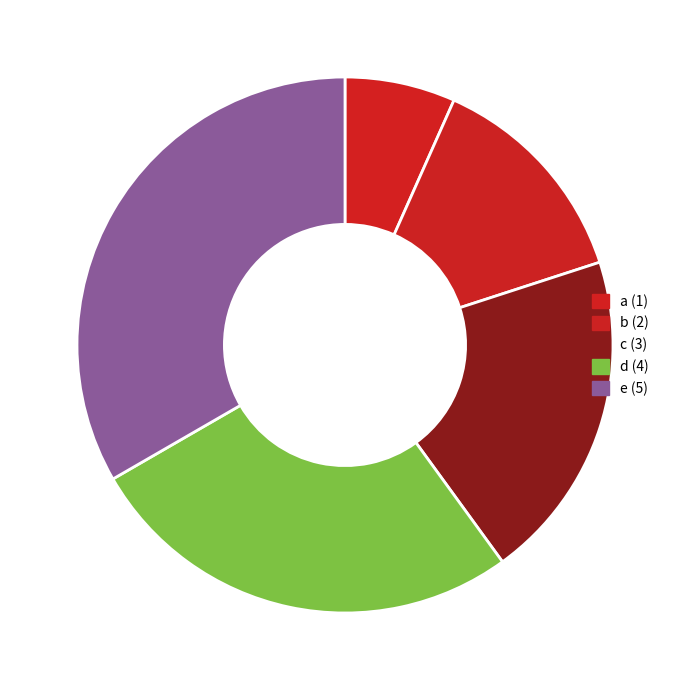

The c slice represents 20% of the pie. True or false?

True